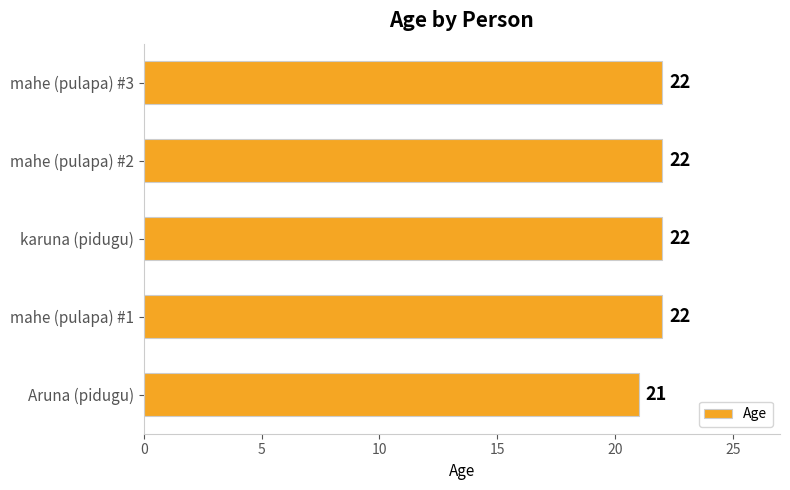

How many categories are shown in the chart?

5